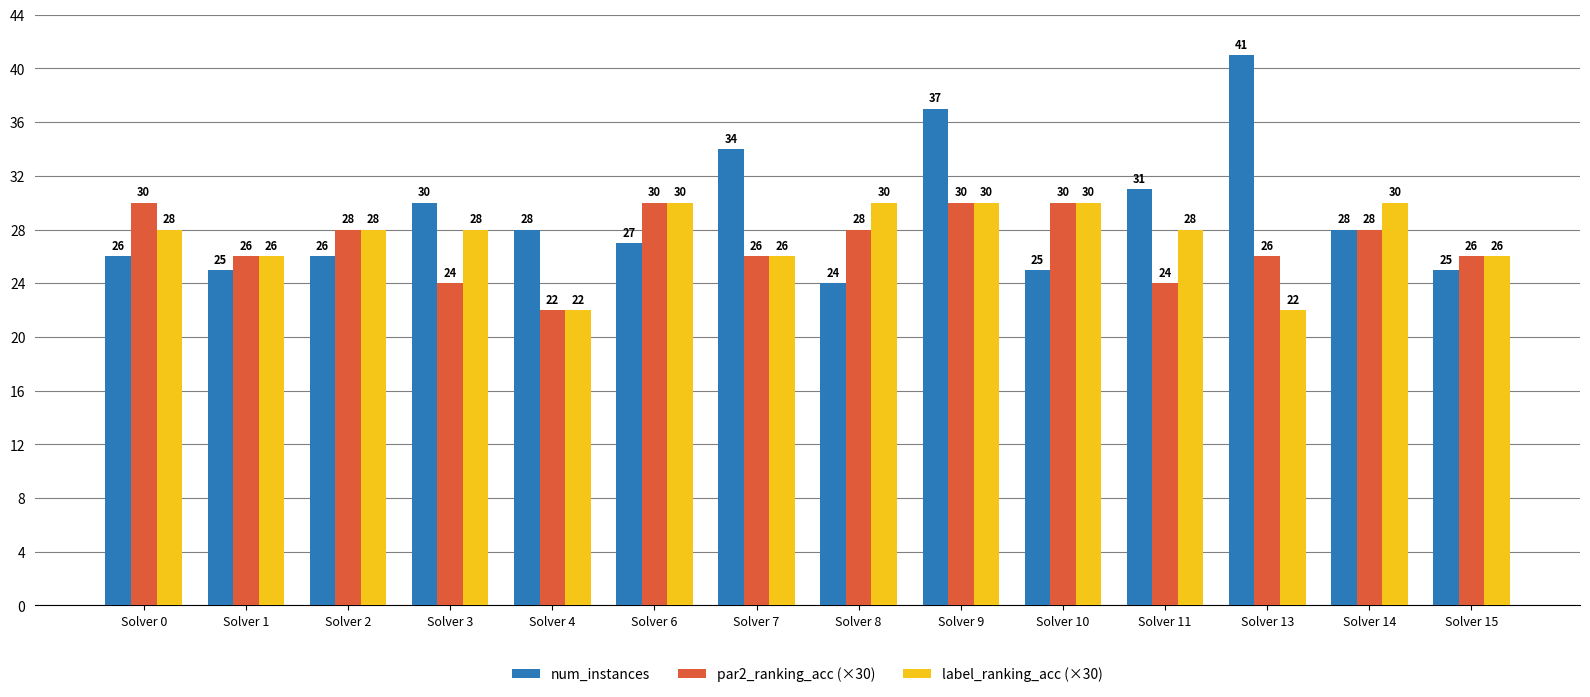

What are all the series names shown in the legend?

num_instances, par2_ranking_acc (×30), label_ranking_acc (×30)